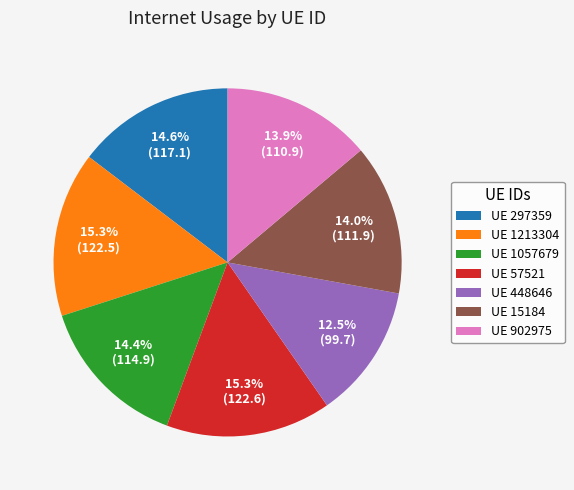

Approximately how many times larger is the value at UE 902975 compared to UE 448646?

1.1